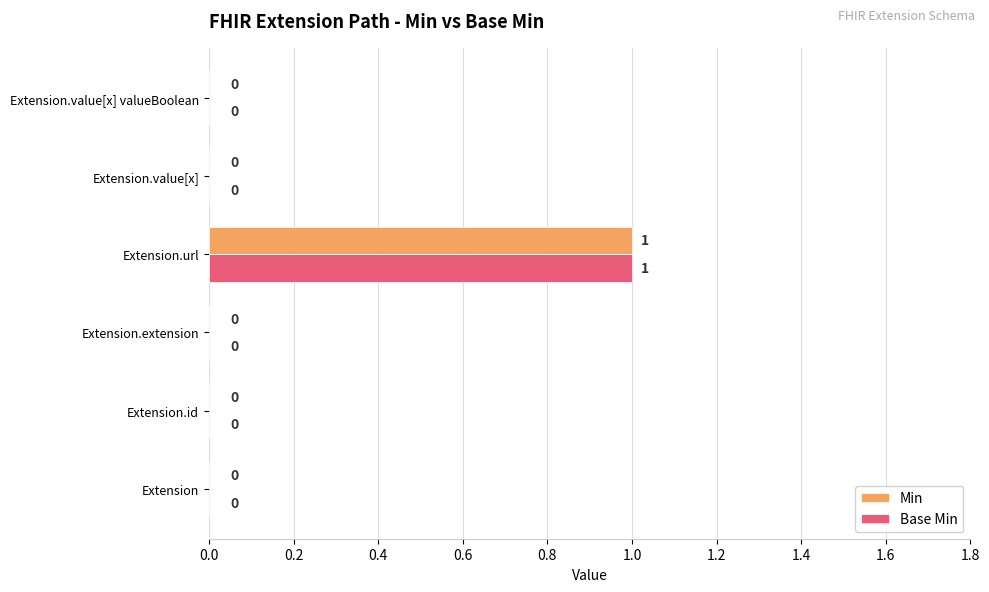

How many Min values are between 0 and 1?

6